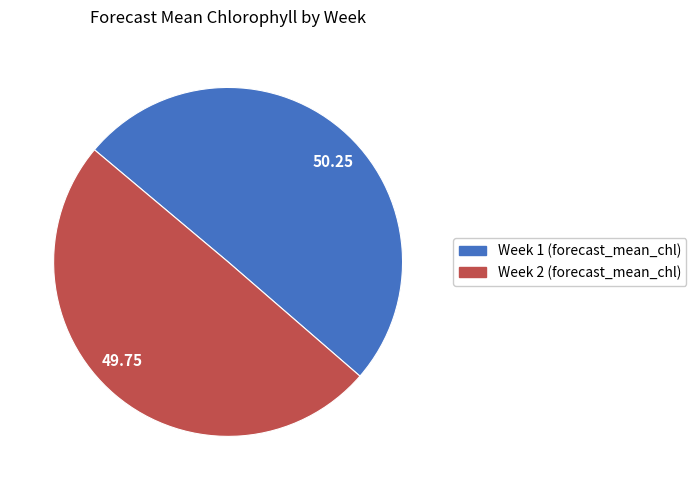

Approximately how many times larger is the value at 50.25 compared to 49.75?

1.0